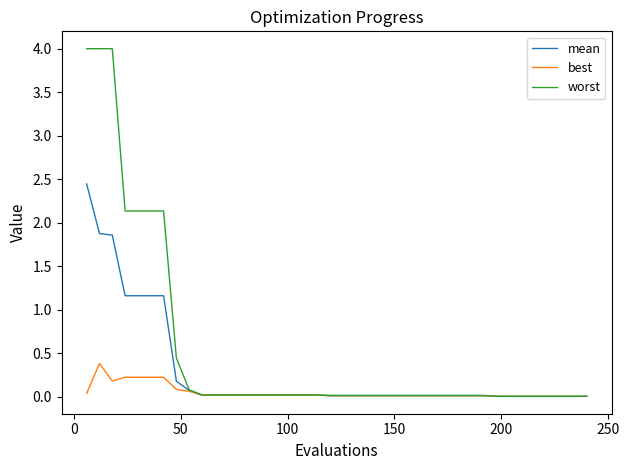

Which series has the largest total across all categories?

worst